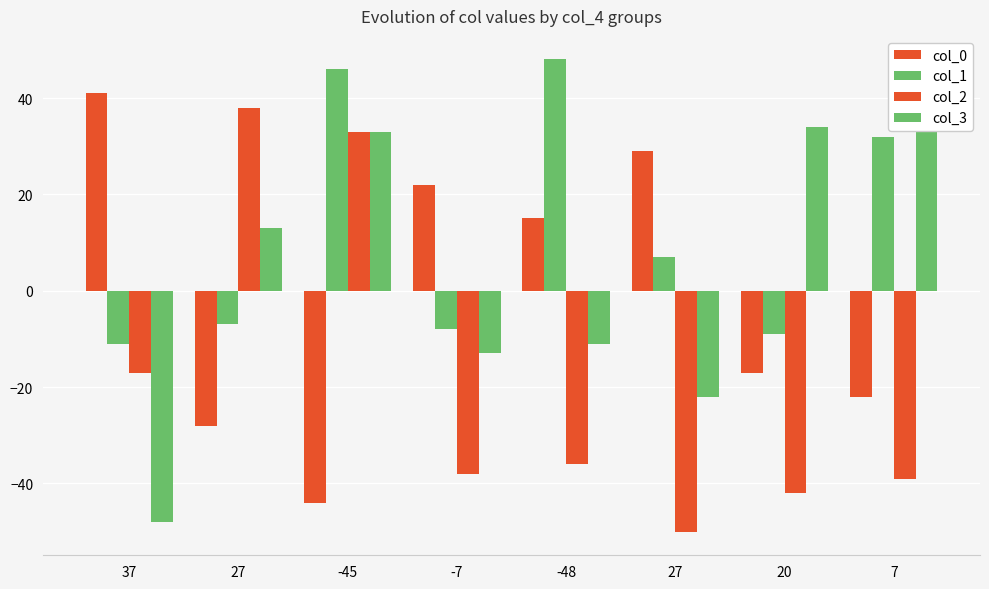

How many values in the col_2 series are below -36?

4